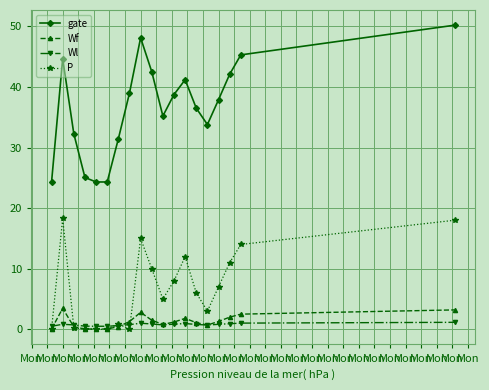

Rank the series by their maximum value, from lowest to highest.

Wl, Wf, P, gate